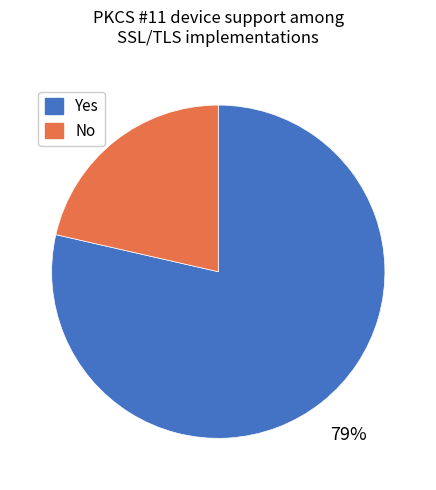

Which category accounts for the majority?

Yes